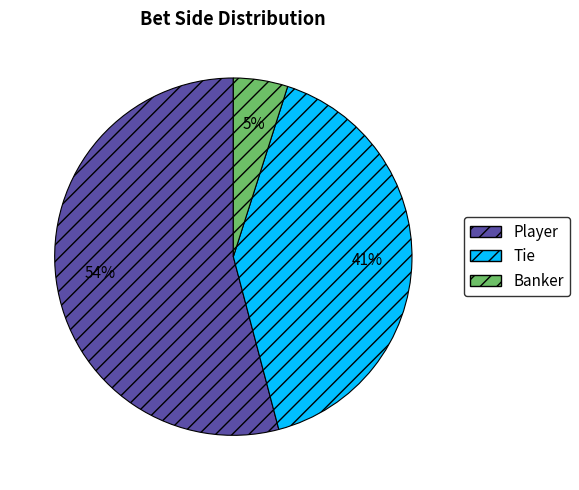

Does any single category account for the majority?

Yes